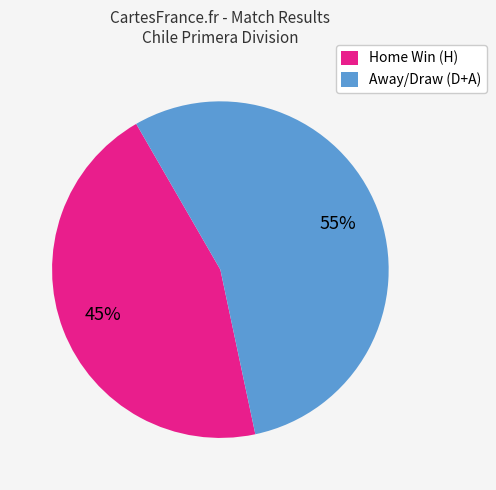

Rank the categories by value from highest to lowest.

Away/Draw (D+A), Home Win (H)